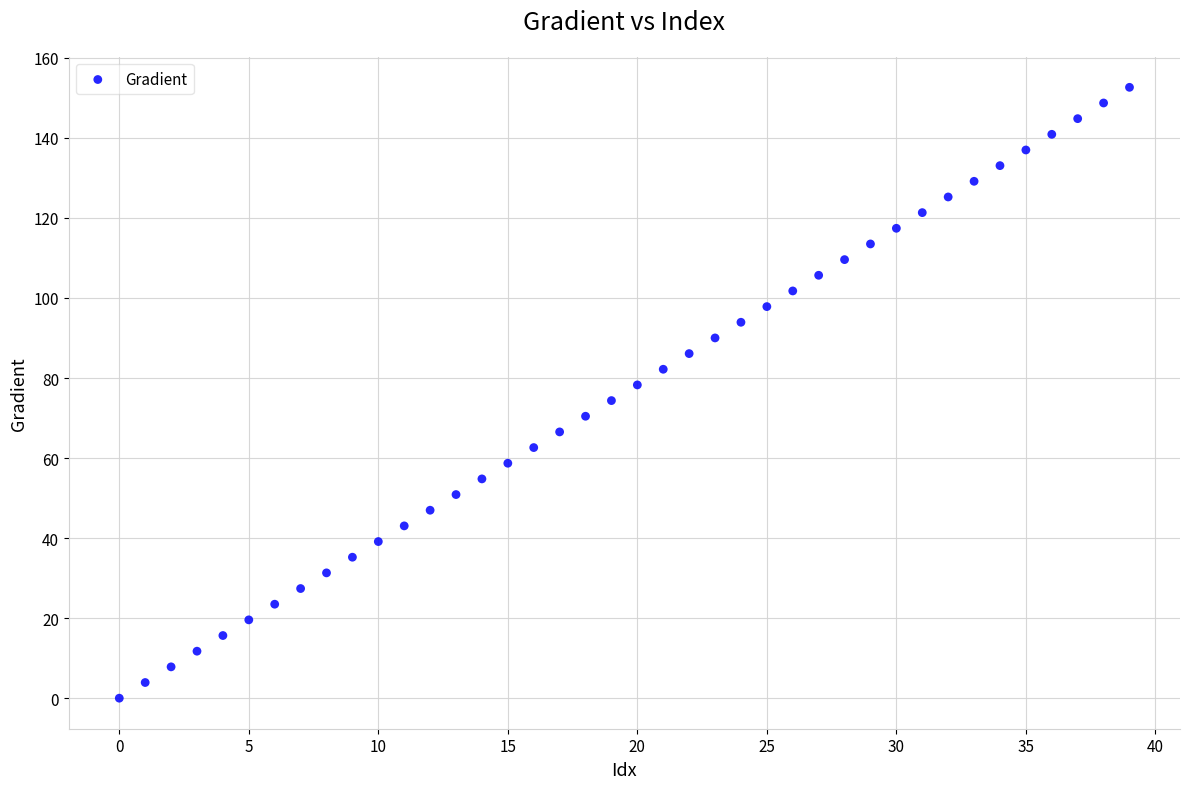

What is the range of Y values (max minus min)?

152.6